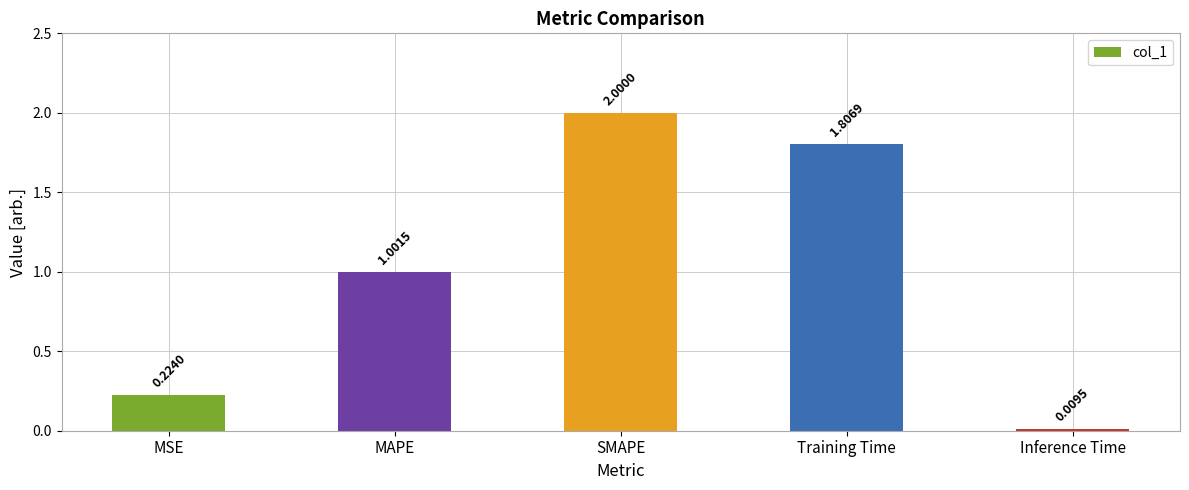

What value does the data have at SMAPE?

2.0